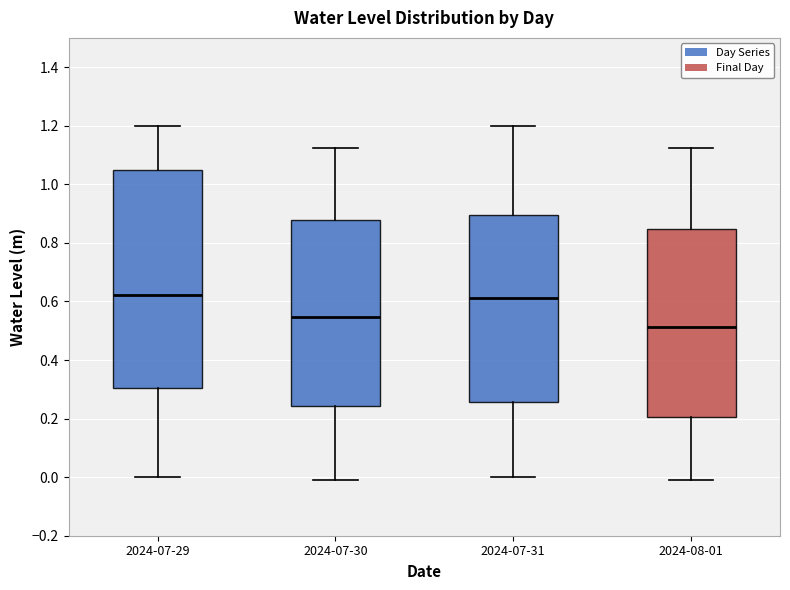

Where does the upper whisker of the box for 2024-07-29 end on the y-axis? The values are not printed on the chart, so give them approximately, as read against the axis.

1.20